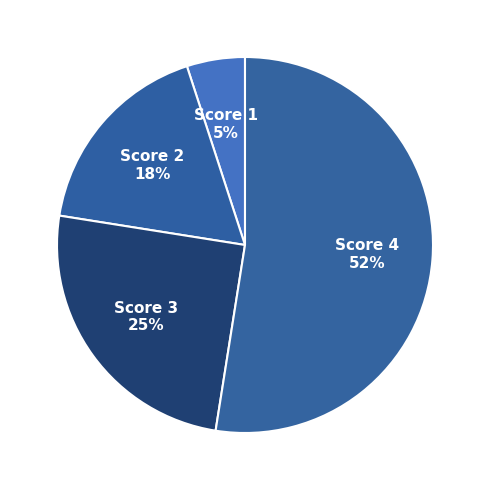

Between Score 2 and Score 3, which is larger?

Score 3